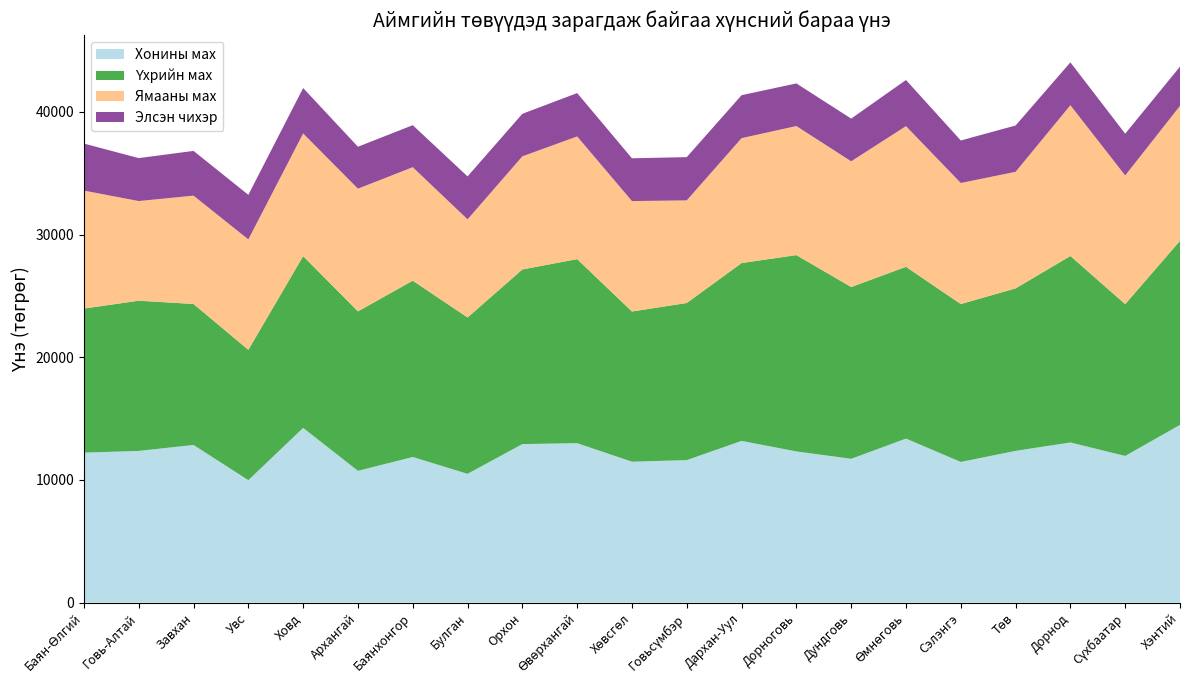

Reading left to right, extract all data points from this chart.

Хонины мах: Баян-Өлгий=12227.7	Говь-Алтай=12368.1	Завхан=12854.1	Увс=9982.9	Ховд=14243.6	Архангай=10746.4	Баянхонгор=11872.1	Булган=10500.0	Орхон=12925.5	Өвөрхангай=13000.0	Хөвсгөл=11489.1	Говьсүмбэр=11617.5	Дархан-Уул=13184.7	Дорноговь=12328.2	Дундговь=11726.0	Өмнөговь=13373.2	Сэлэнгэ=11469.1	Төв=12373.1	Дорнод=13056.4	Сүхбаатар=11958.3	Хэнтий=14491.4
Үхрийн мах: Баян-Өлгий=11741.8	Говь-Алтай=12242.5	Завхан=11489.1	Увс=10623.4	Ховд=14000.0	Архангай=12995.7	Баянхонгор=14373.4	Булган=12742.5	Орхон=14231.9	Өвөрхангай=15000.0	Хөвсгөл=12242.5	Говьсүмбэр=12805.8	Дархан-Уул=14493.8	Дорноговь=16000.0	Дундговь=14000.0	Өмнөговь=14000.0	Сэлэнгэ=12868.4	Төв=13242.7	Дорнод=15198.5	Сүхбаатар=12373.1	Хэнтий=15000.0
Ямааны мах: Баян-Өлгий=9615.9	Говь-Алтай=8122.2	Завхан=8830.3	Увс=9000.0	Ховд=10000.0	Архангай=10000.0	Баянхонгор=9246.6	Булган=8000.0	Орхон=9219.5	Өвөрхангай=10000.0	Хөвсгөл=9000.0	Говьсүмбэр=8364.9	Дархан-Уул=10182.5	Дорноговь=10517.5	Дундговь=10247.0	Өмнөговь=11465.3	Сэлэнгэ=9866.4	Төв=9500.0	Дорнод=12288.1	Сүхбаатар=10488.1	Хэнтий=11000.0
Элсэн чихэр: Баян-Өлгий=3832.7	Говь-Алтай=3500.0	Завхан=3646.9	Увс=3633.0	Ховд=3700.0	Архангай=3417.5	Баянхонгор=3424.7	Булган=3500.0	Орхон=3467.0	Өвөрхангай=3533.0	Хөвсгөл=3487.4	Говьсүмбэр=3524.9	Дархан-Уул=3500.0	Дорноговь=3475.2	Дундговь=3480.0	Өмнөговь=3760.6	Сэлэнгэ=3466.6	Төв=3774.8	Дорнод=3494.8	Сүхбаатар=3403.4	Хэнтий=3200.0